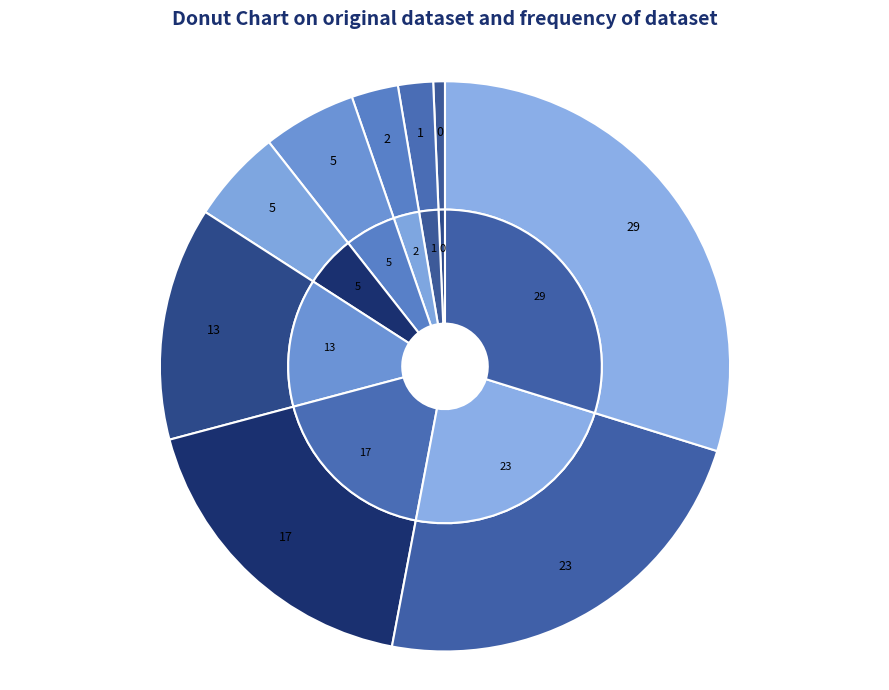

Is it true that Extra payload detected is 21% of the pie?

False